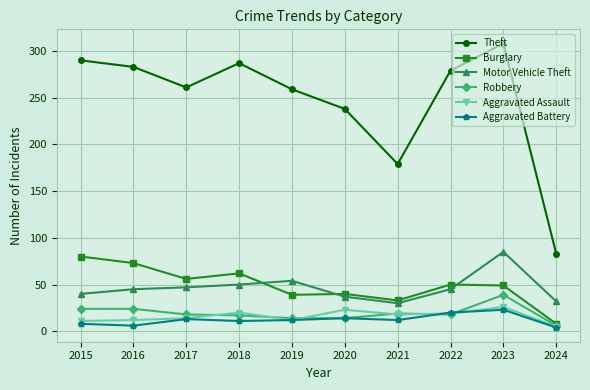

What is the value of the Burglary point at the 1st from the left?

80